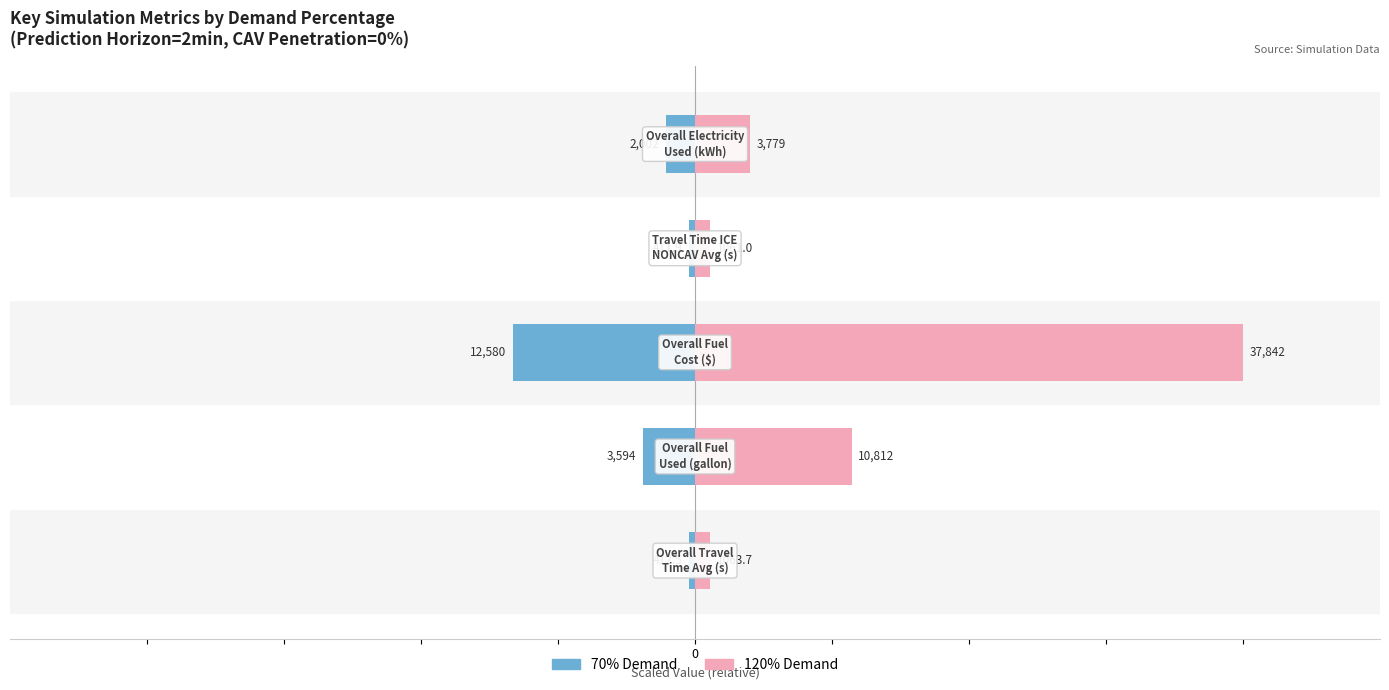

Which series has the largest total across all categories?

120% Demand